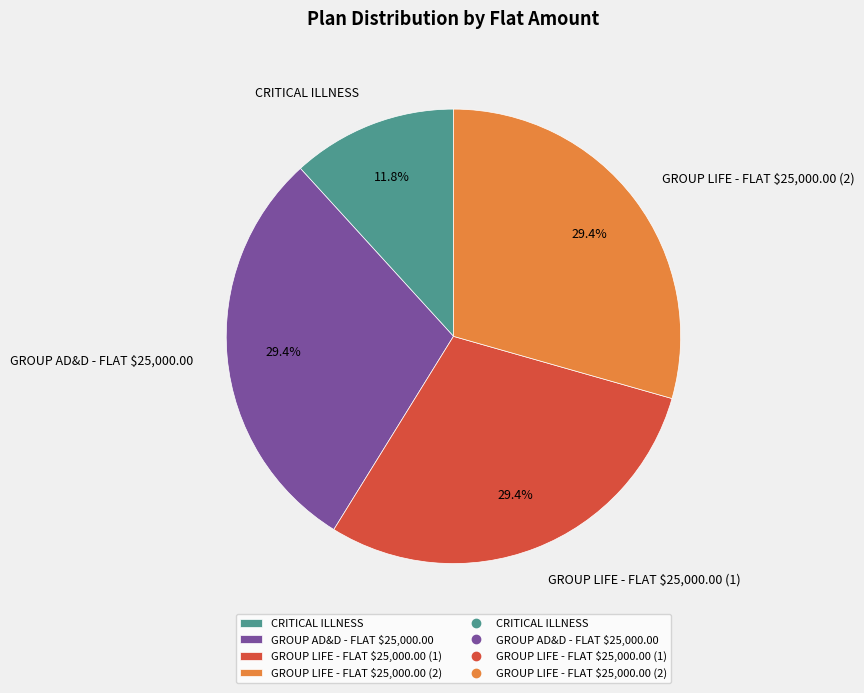

How many slices are in this pie chart?

4